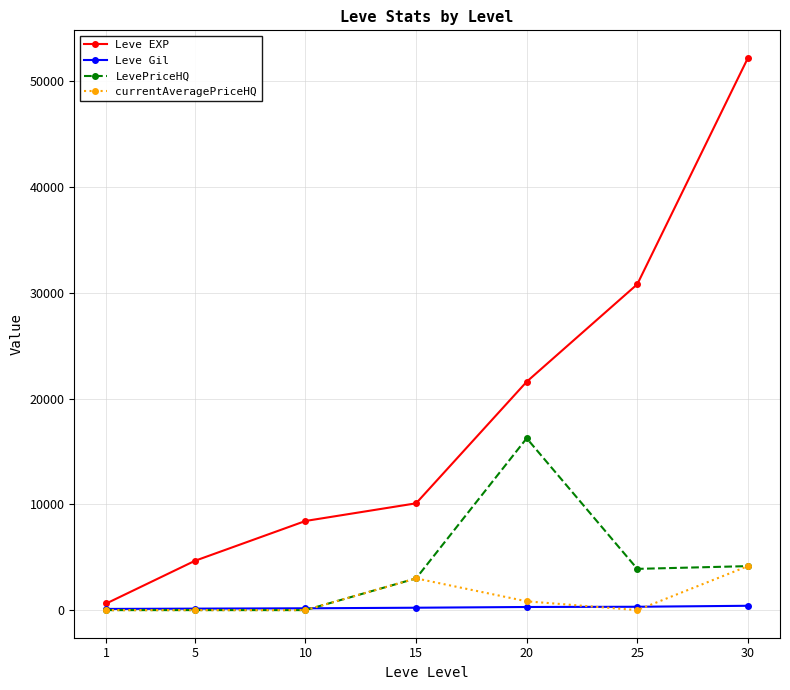

What is the maximum value shown in the chart?

52220